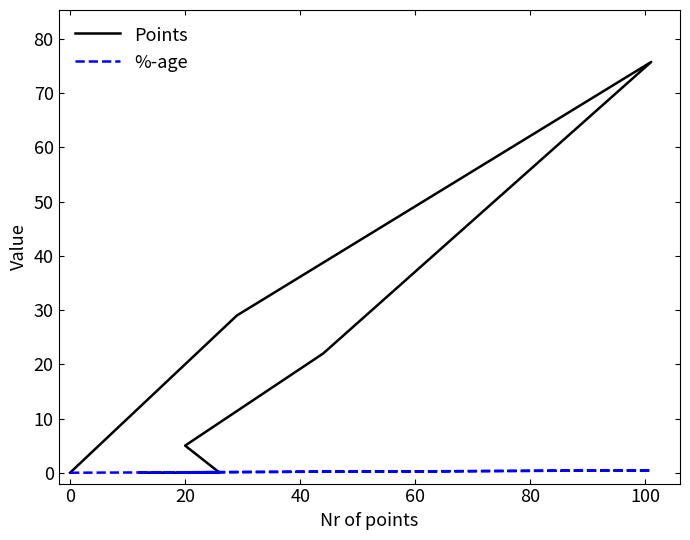

How many intersections are there between %-age and Points?

1